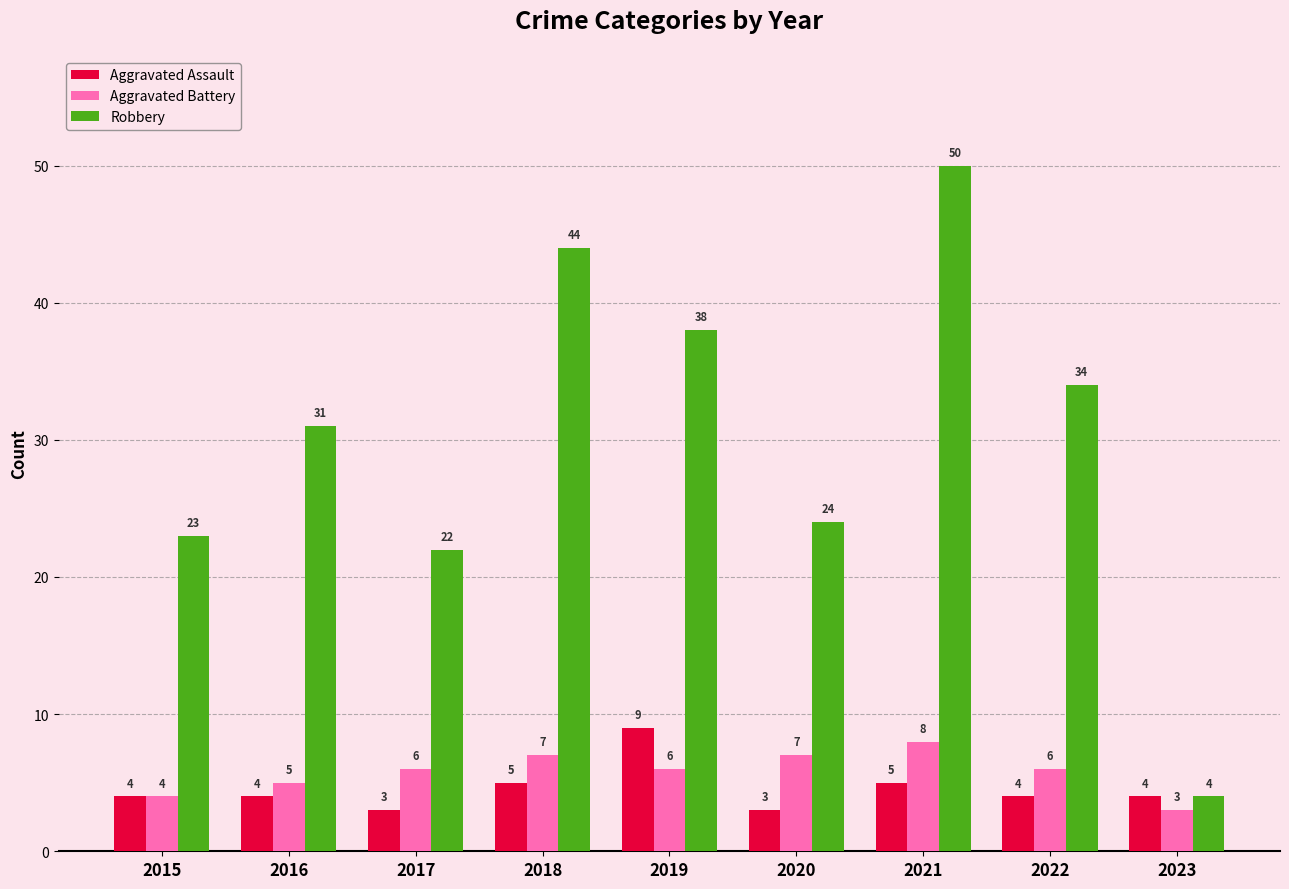

How many bars are there in total?

27